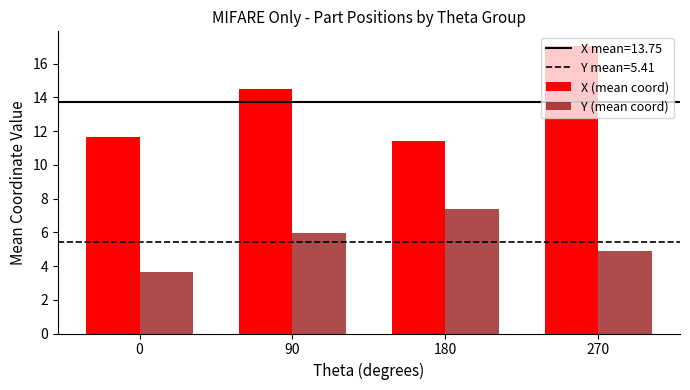

What is the sum of the X (mean coord) values at 90 and 0?

26.2